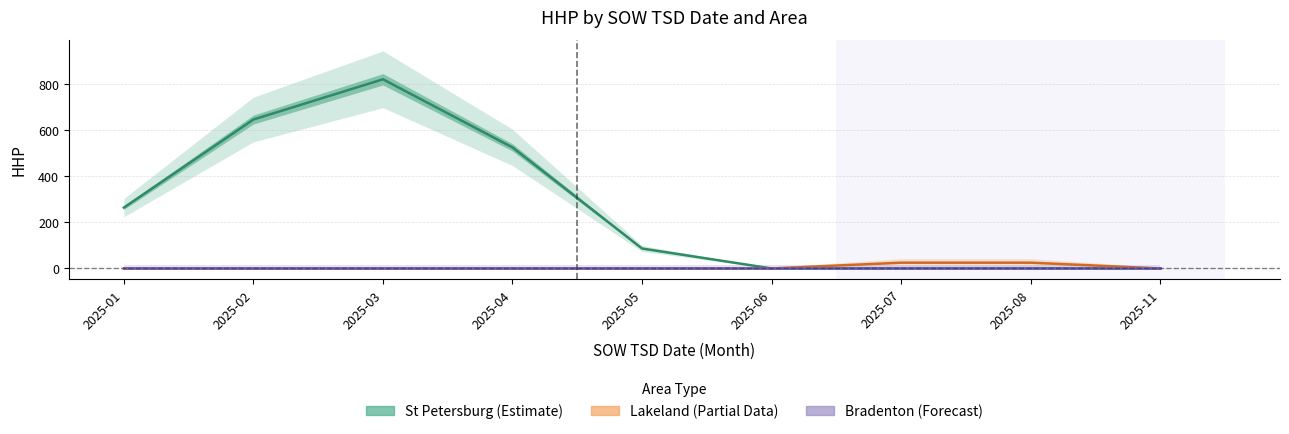

True or false: St Petersburg and Lakeland intersect in this chart.

False